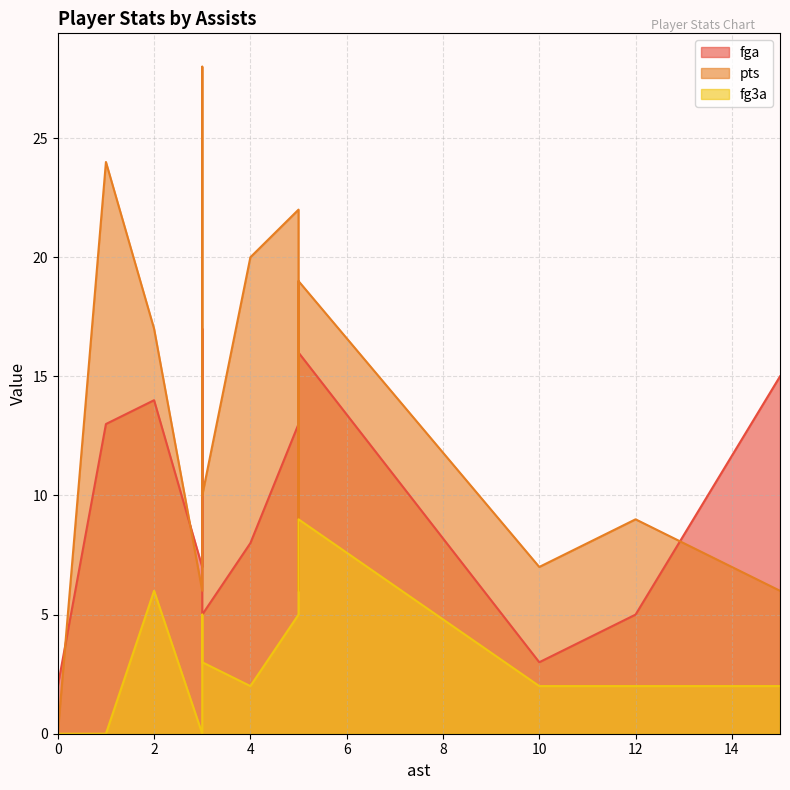

How many categories are shown in the chart?

16